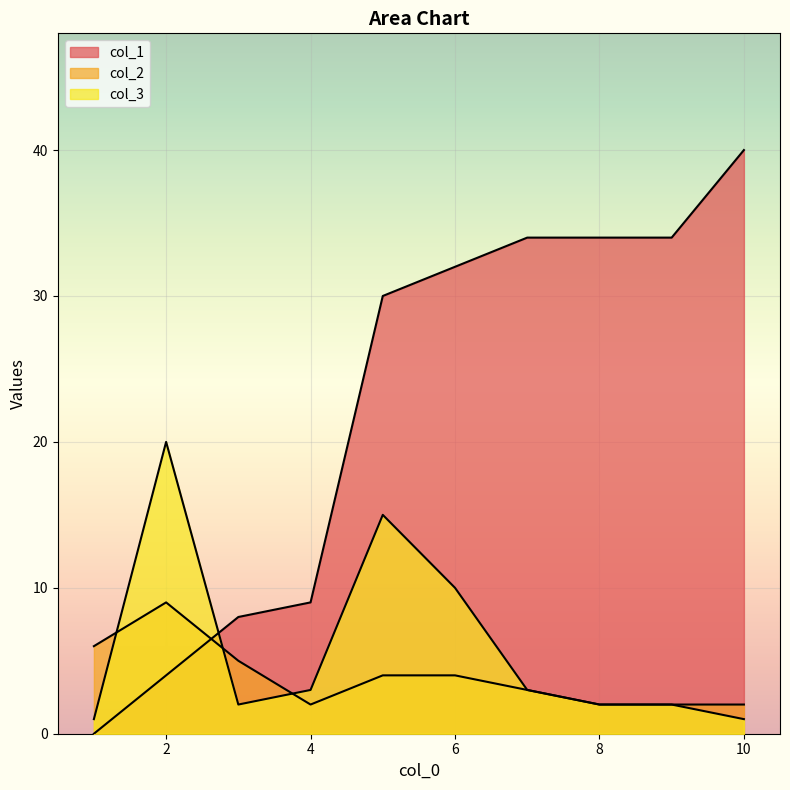

After their last crossing, which series has the higher values: col_1 or col_3?

col_1